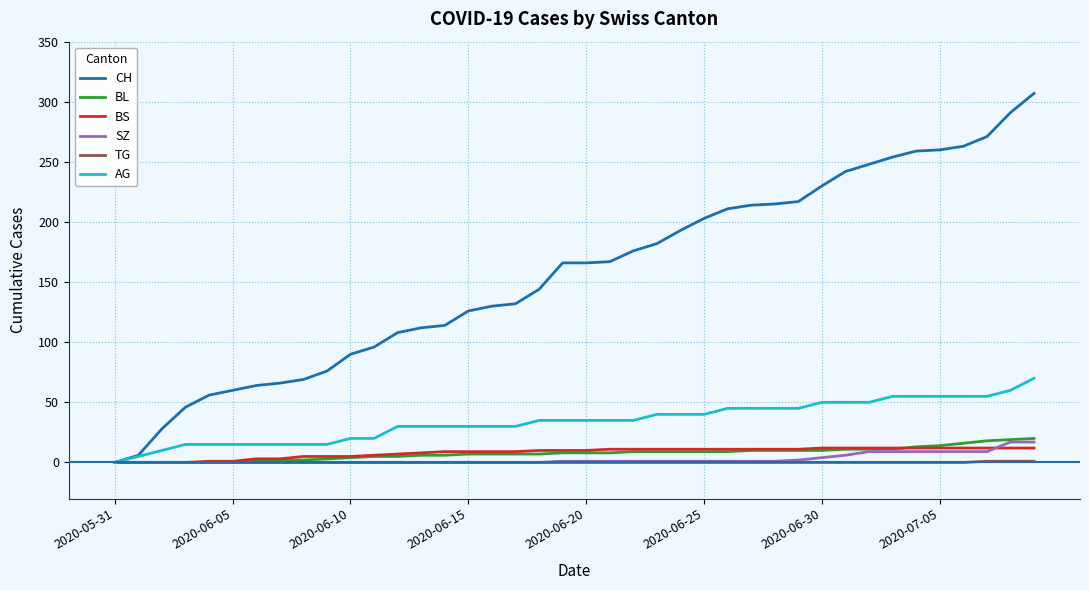

Which series has the largest range (max minus min)?

CH